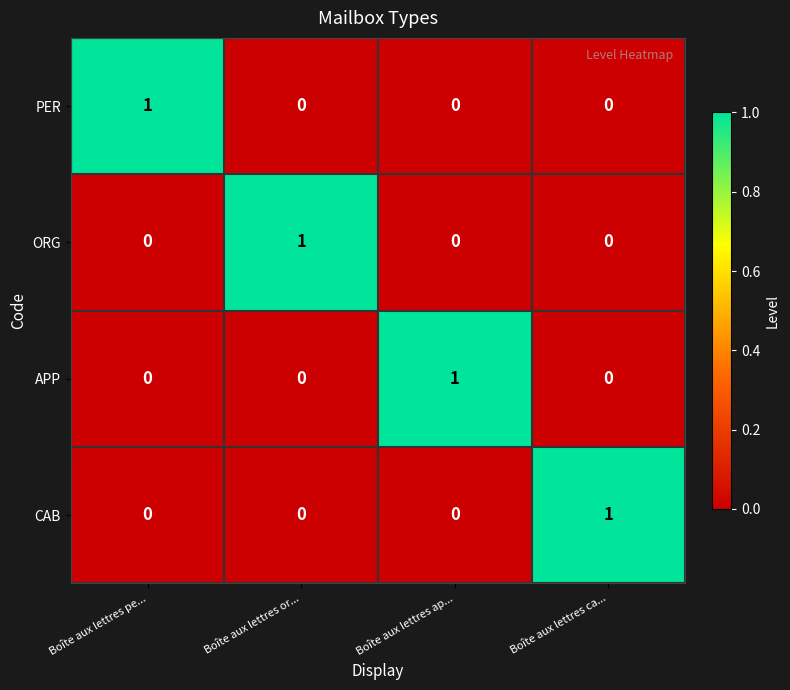

The PER series shows 0 at Boîte aux lettres ca.... True or false?

True